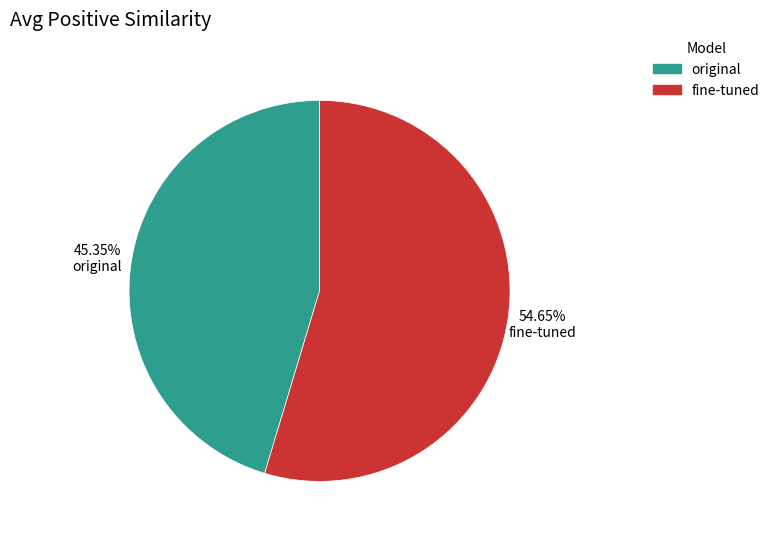

Rank the categories by value from lowest to highest.

45.35% original, 54.65% fine-tuned